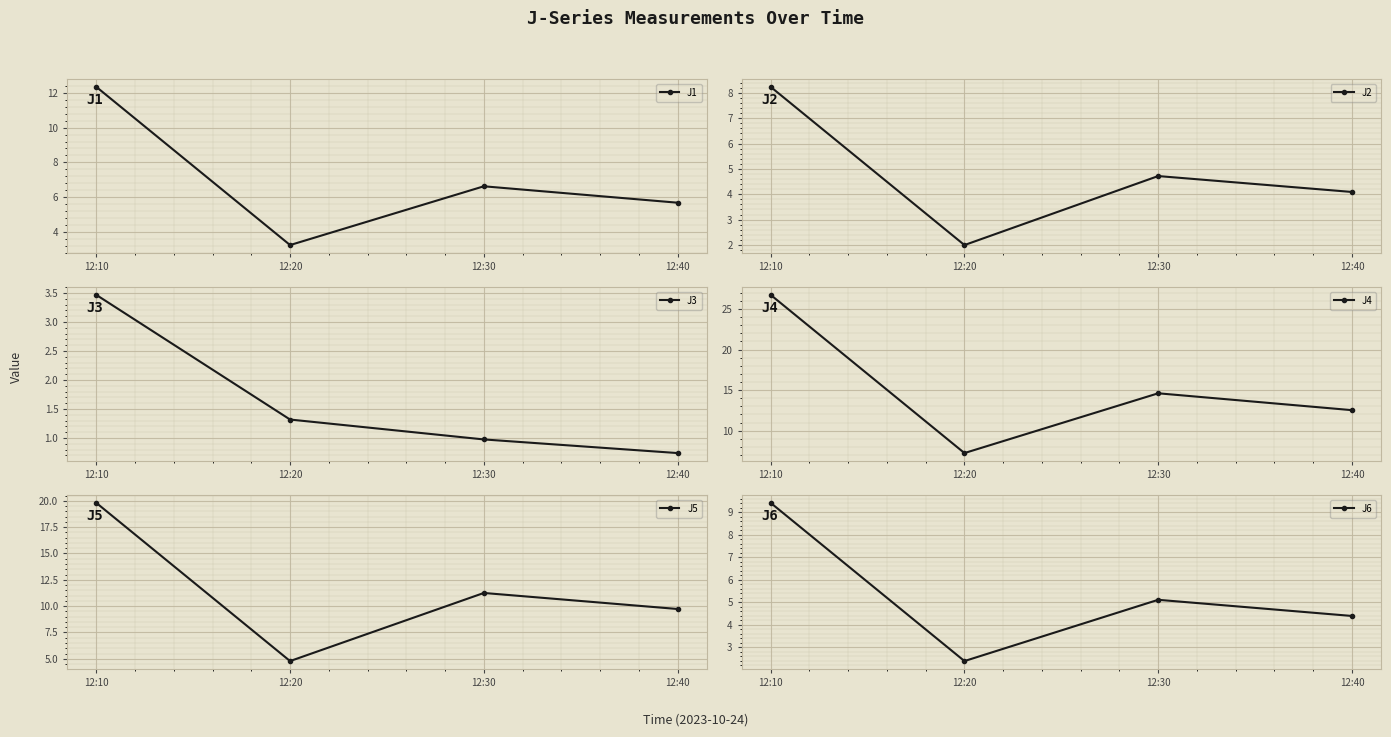

Which series has the largest total across all categories?

J4